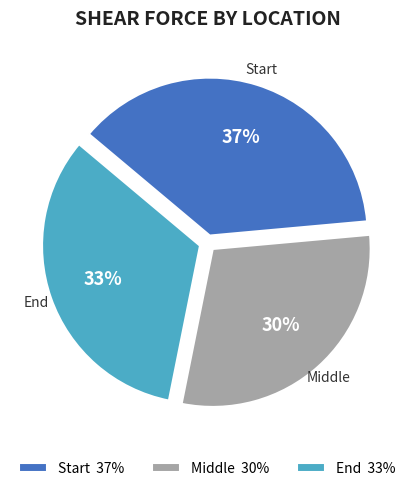

Between Start and Middle, which is larger?

Start